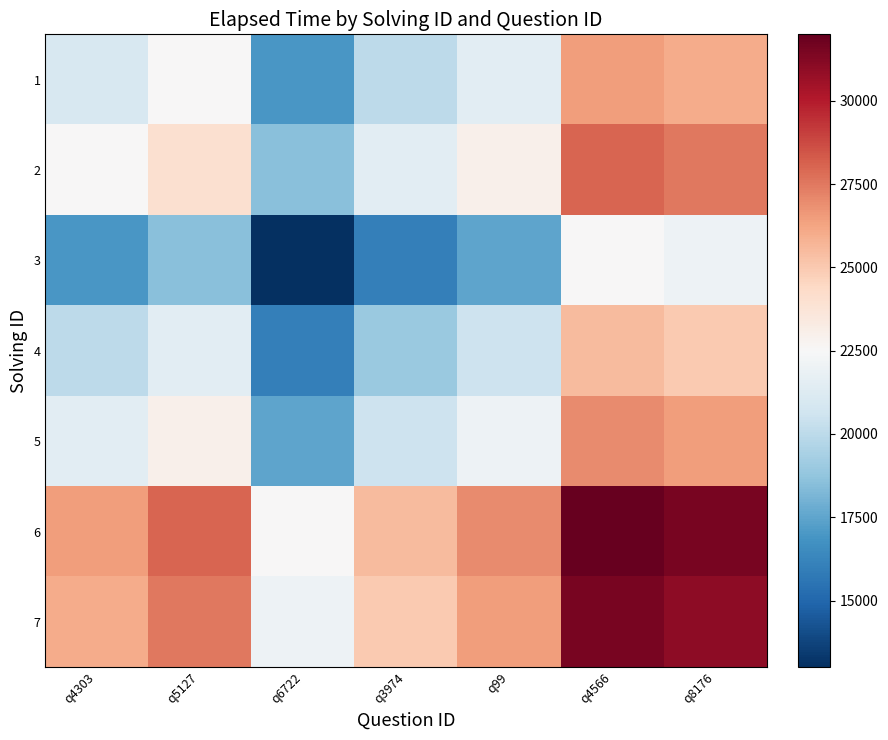

List the series in order of their peak value, lowest first.

3, 4, 1, 5, 2, 7, 6